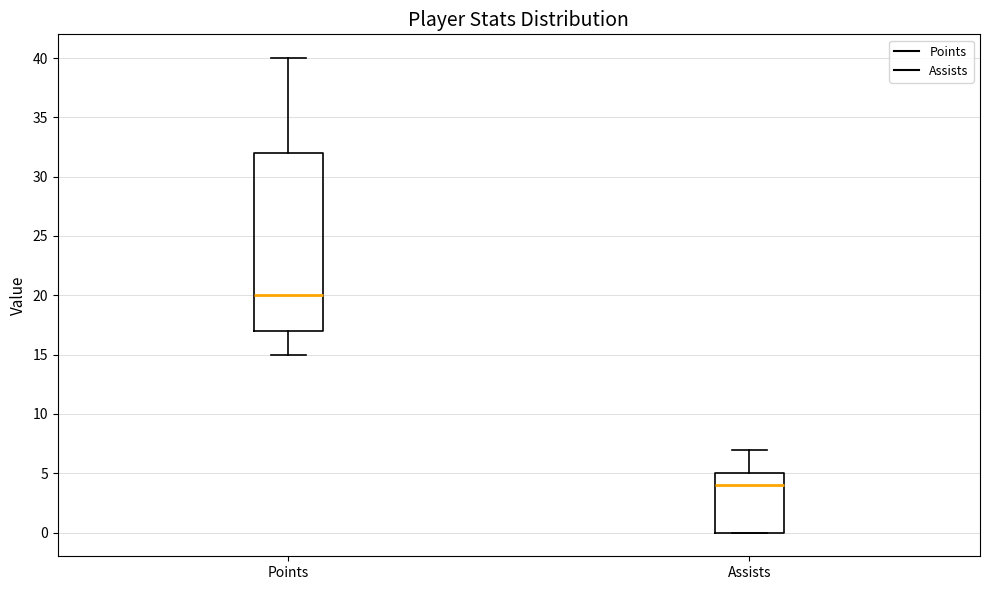

Which box has the lowest median line?

Assists